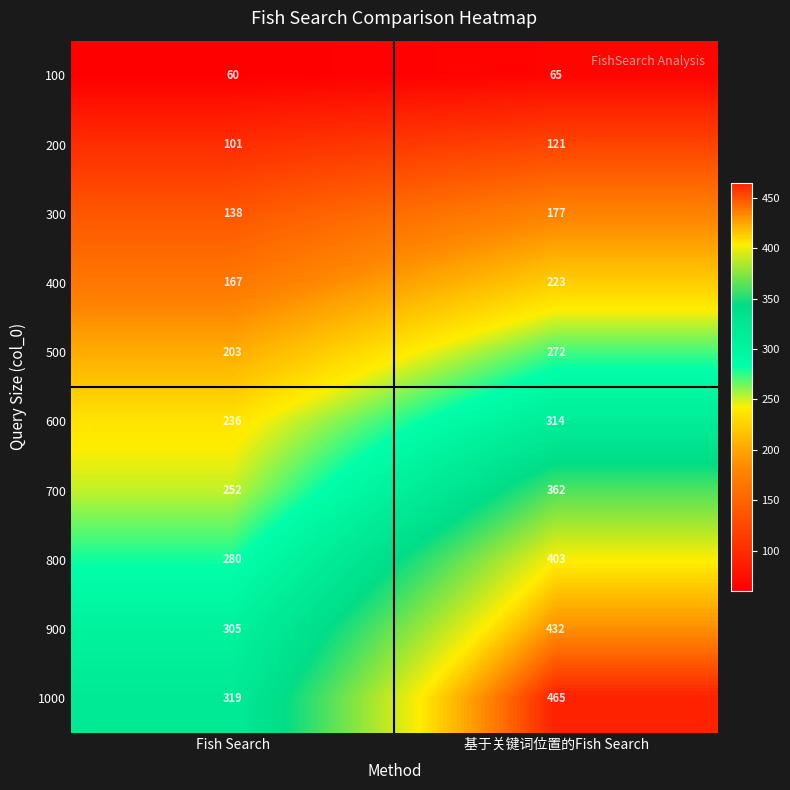

Where is 300 nearest to the value 157?

Fish Search